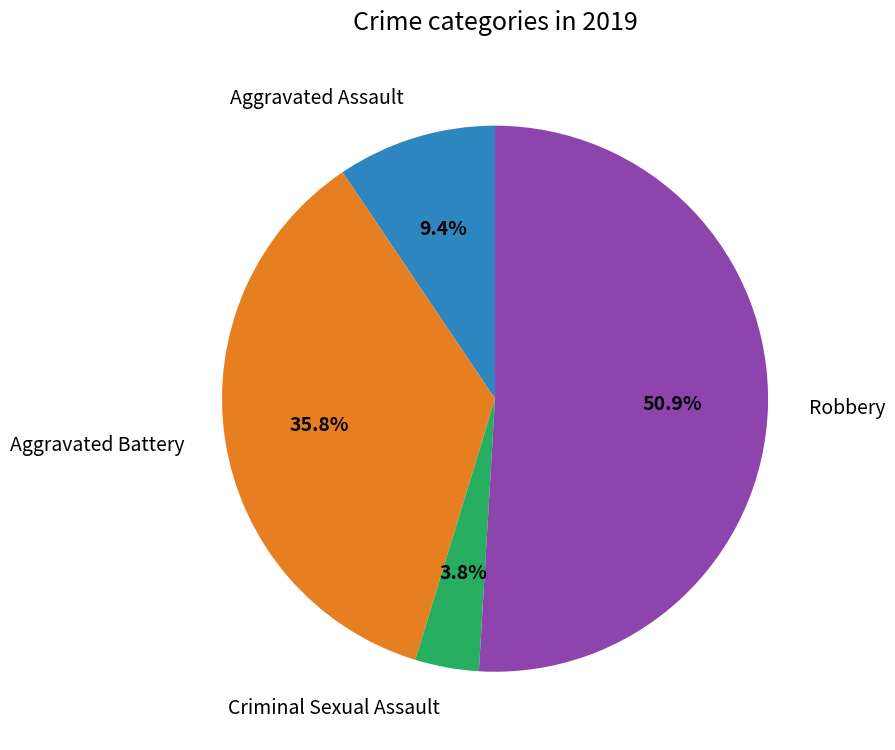

Count the number of slices in the pie.

4